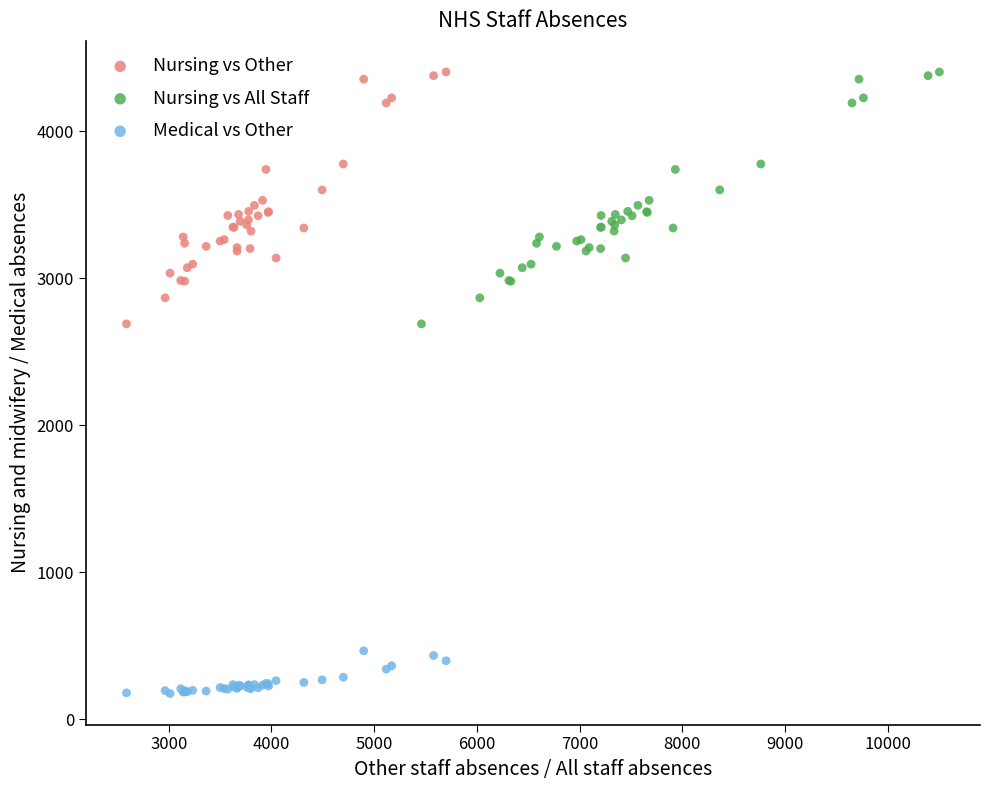

What are all the series names shown in the legend?

Nursing vs Other, Nursing vs All Staff, Medical vs Other